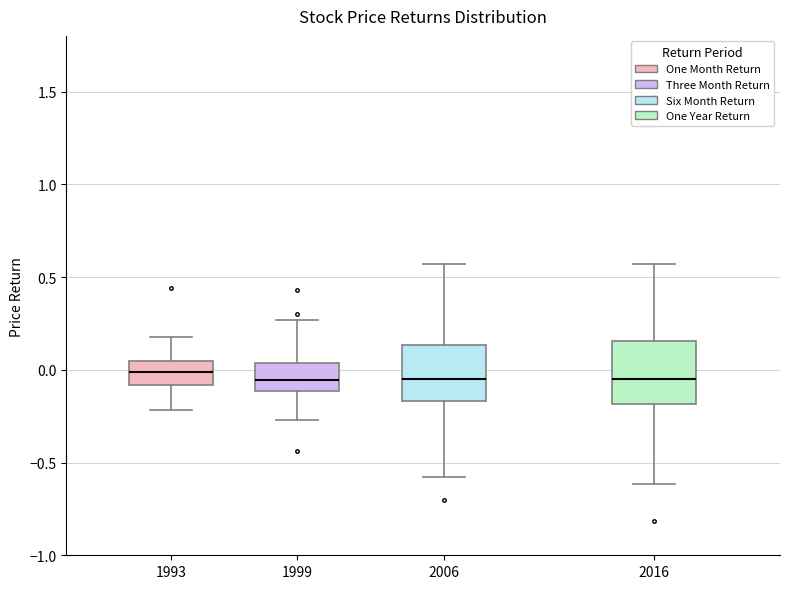

Reading left to right, transcribe this box plot: for each box, give where its median line is, the range the box spans, and where its two whiskers end, as read against the y-axis. The values are not printed on the chart, so give them approximately, as read against the axis.

1993: median 0.00, box -0.10 to 0.05, whiskers -0.20 to 0.20
1999: median -0.05, box -0.10 to 0.05, whiskers -0.25 to 0.25
2006: median -0.05, box -0.15 to 0.15, whiskers -0.60 to 0.55
2016: median -0.05, box -0.20 to 0.15, whiskers -0.60 to 0.55